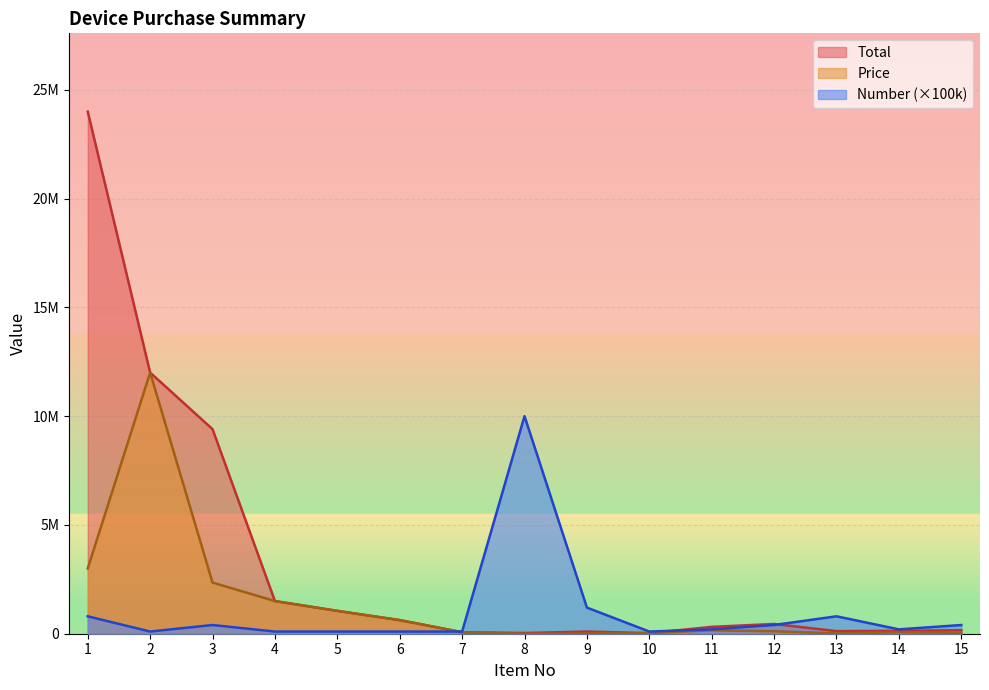

How many lines are shown in the chart?

3